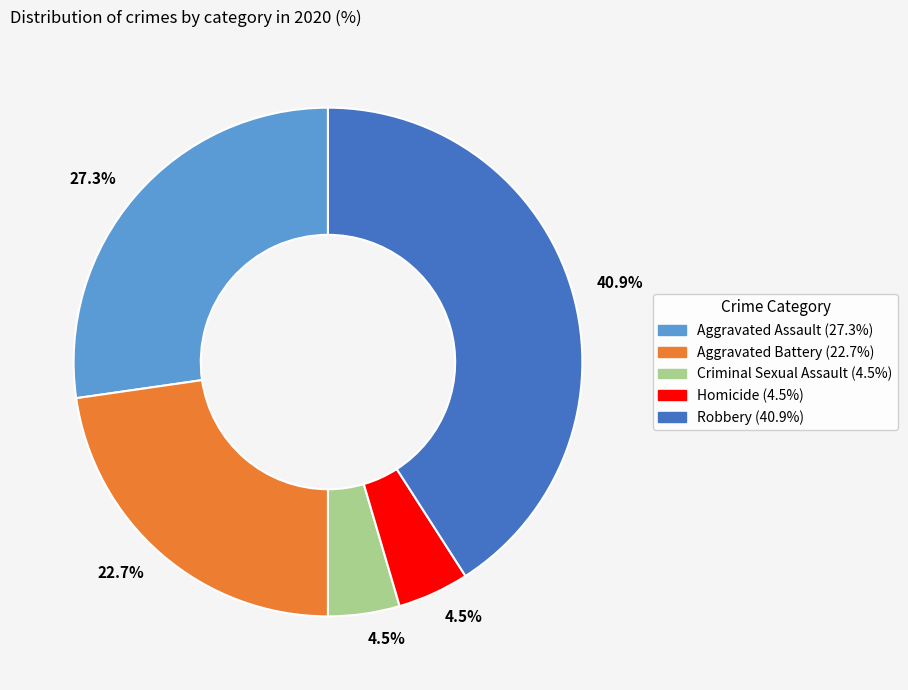

Is there a majority slice in this chart?

No